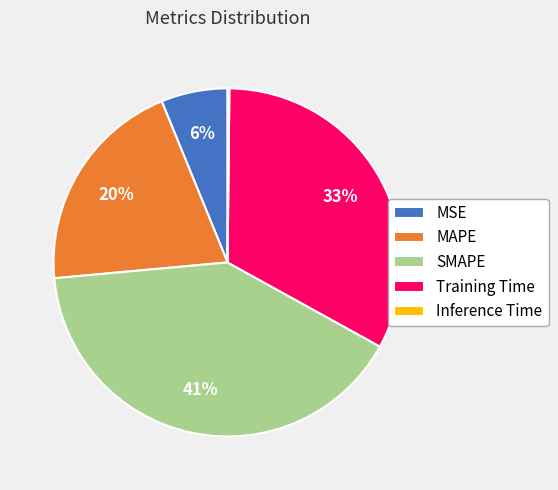

Is it true that Training Time is 33% of the pie?

True